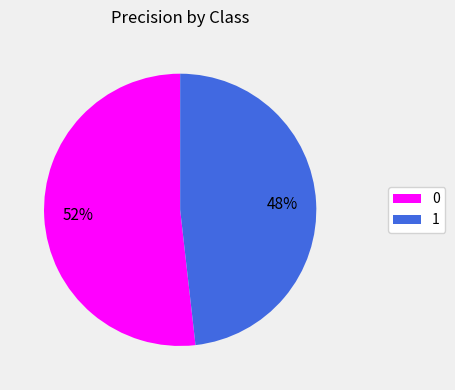

To the nearest percent, what is the combined percentage of 1 and 0?

100%